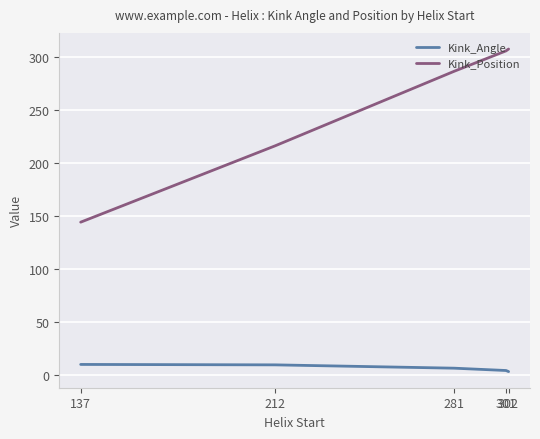

What is the difference between the second highest and minimum values in the Kink_Position series?

161.5